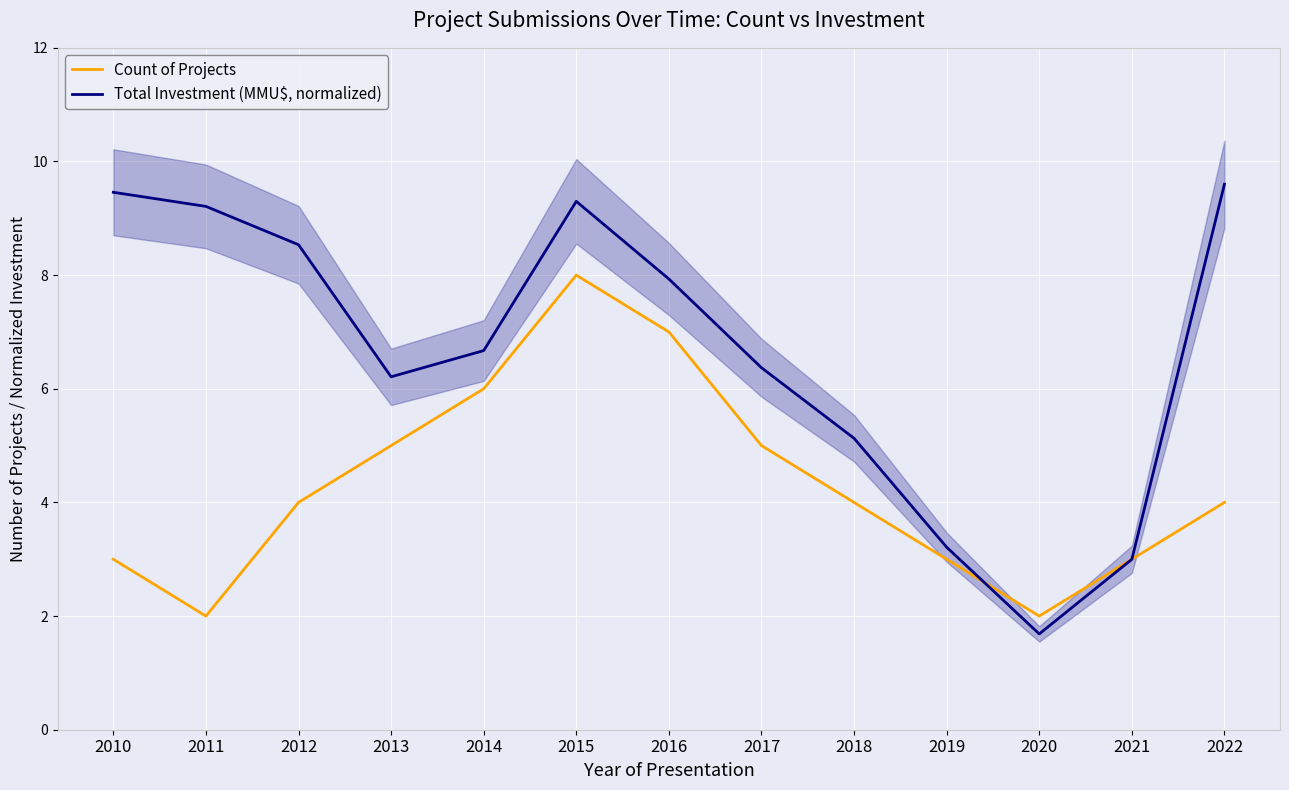

Which series has the widest spread of values?

Total Investment (MMU$, normalized)